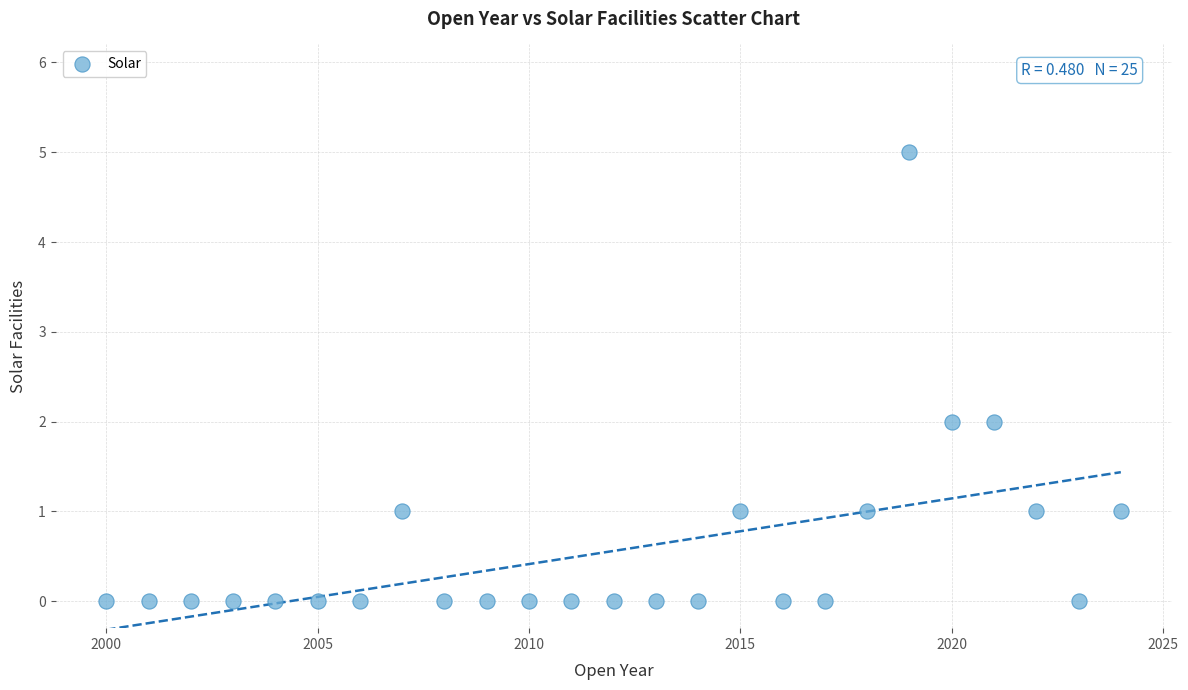

What is the range of X values (max minus min)?

24